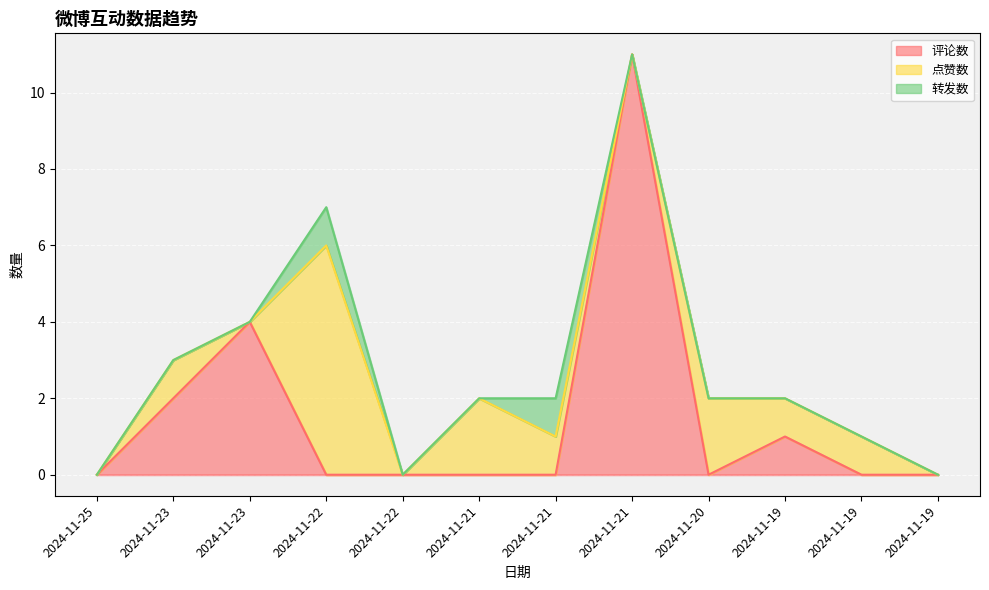

At how many categories does at least one series exceed 6?

1